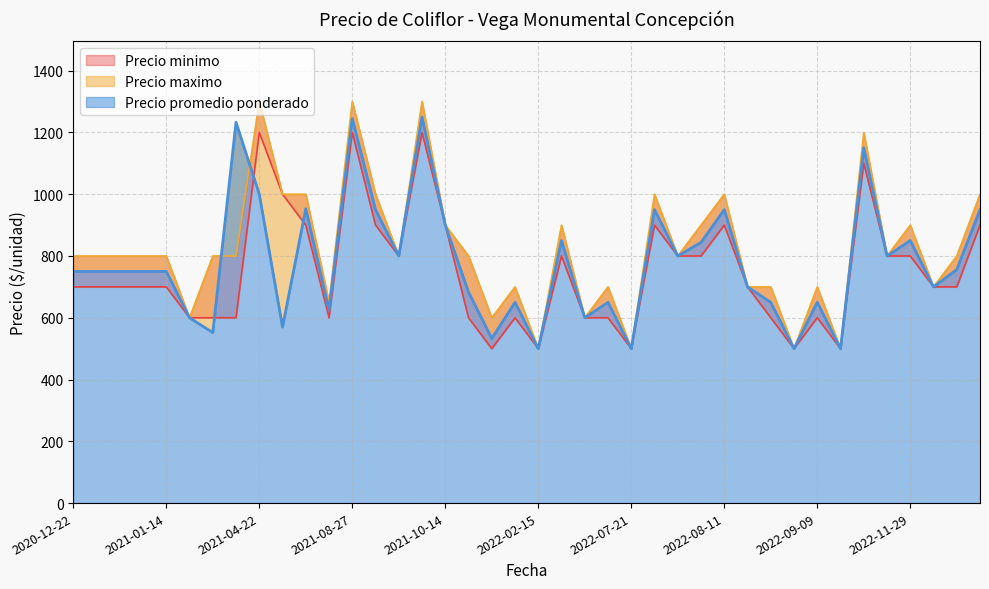

What is the sum of the Precio minimo values at 2022-08-11 and 2022-08-03?

1700